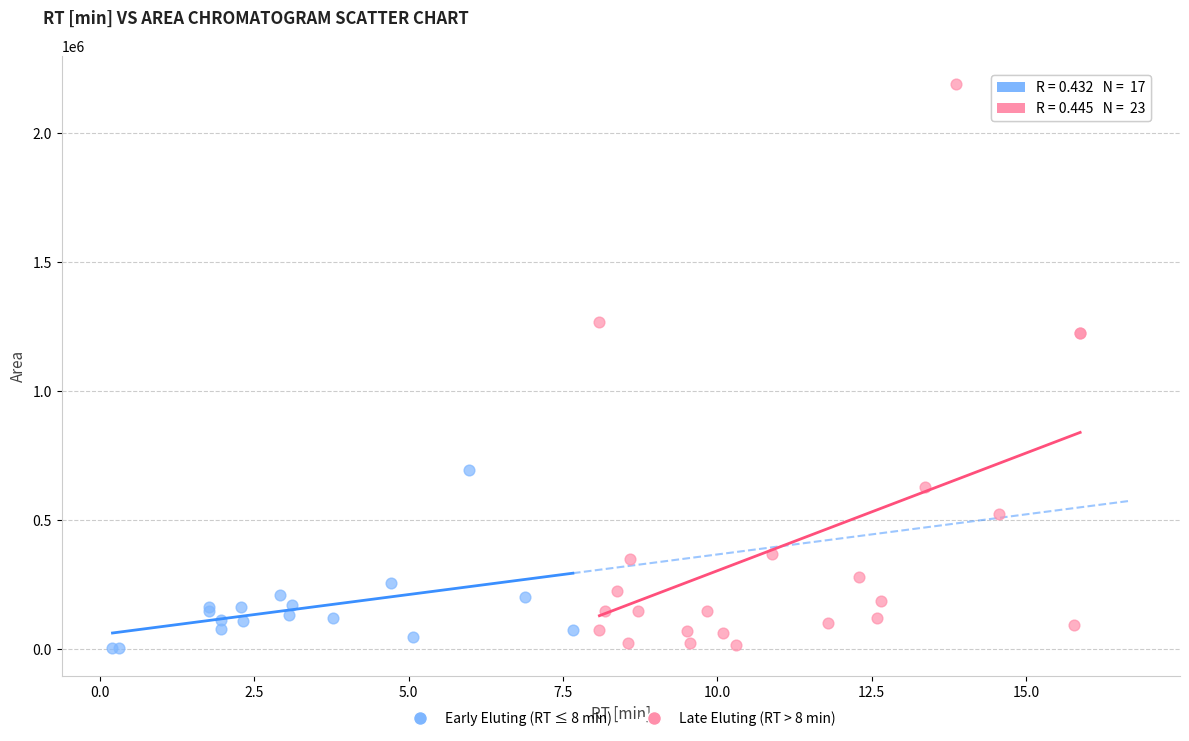

What are all the series names shown in the legend?

Early Eluting (RT ≤ 8 min), Late Eluting (RT > 8 min)